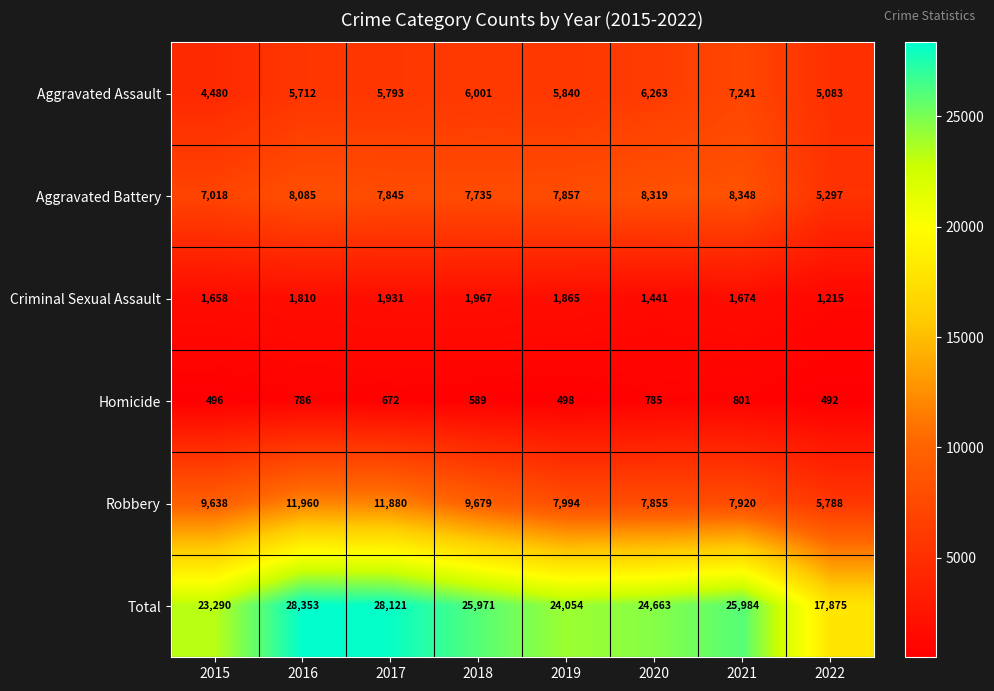

What is the maximum value shown in the chart?

28353